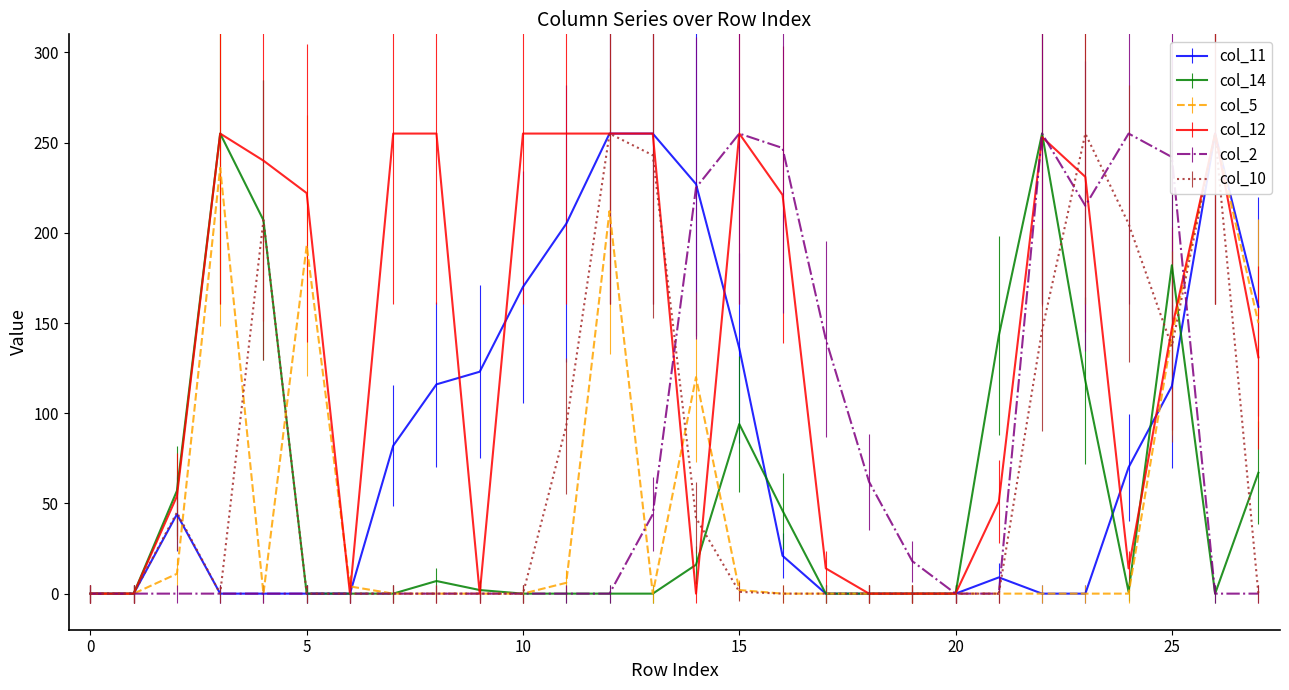

True or false: col_14 has a value of 0 at 13.

True